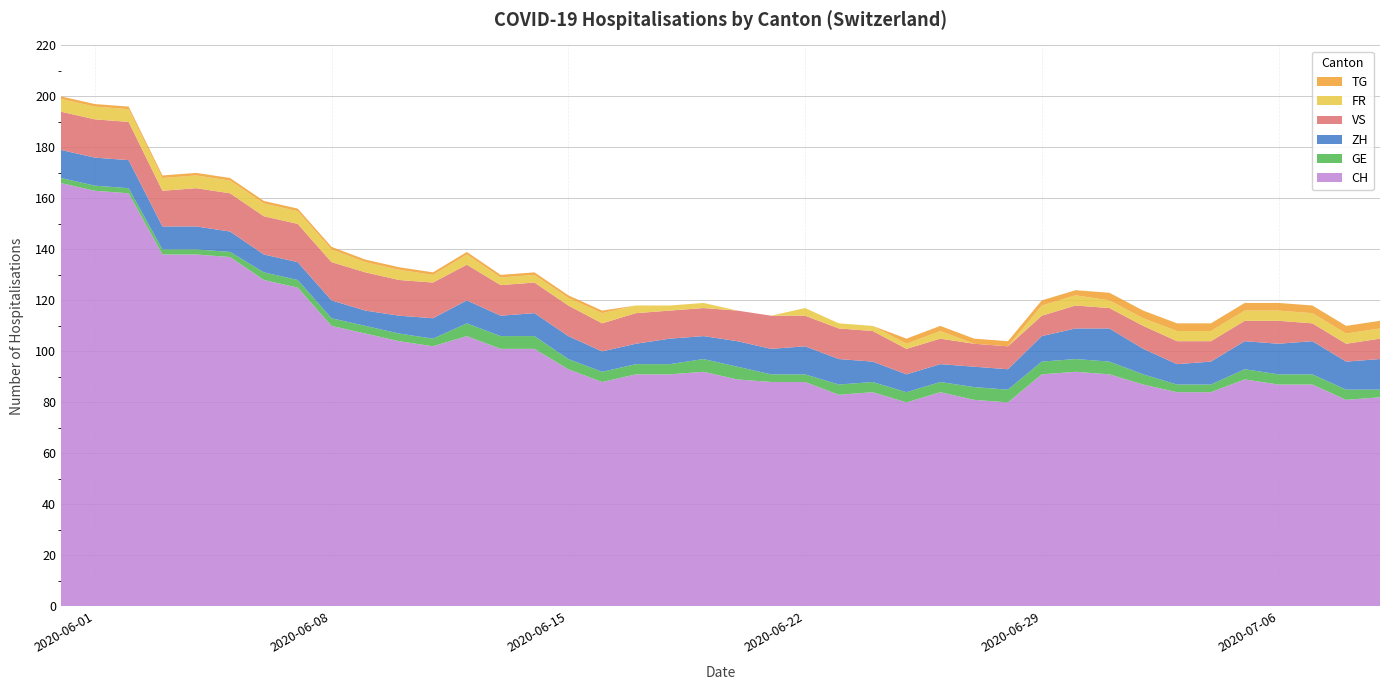

Reading left to right, what are all the values shown in this chart?

CH: 166	163	162	138	138	137	128	125	110	107	104	102	106	101	101	93	88	91	91	92	89	88	88	83	84	80	84	81	80	91	92	91	87	84	84	89	87	87	81	82
GE: 2	2	2	2	2	2	3	3	3	3	3	3	5	5	5	4	4	4	4	5	5	3	3	4	4	4	4	5	5	5	5	5	4	3	3	4	4	4	4	3
ZH: 11	11	11	9	9	8	7	7	7	6	7	8	9	8	9	9	8	8	10	9	10	10	11	10	8	7	7	8	8	10	12	13	10	8	9	11	12	13	11	12
VS: 15	15	15	14	15	15	15	15	15	15	14	14	14	12	12	12	11	12	11	11	12	13	12	12	12	10	10	9	9	8	9	8	9	9	8	8	9	7	7	8
FR: 5	5	5	5	5	5	5	5	5	4	4	3	4	3	3	3	4	3	2	2	0	0	3	2	2	2	3	0	0	4	4	3	3	4	4	4	4	4	4	4
TG: 1	1	1	1	1	1	1	1	1	1	1	1	1	1	1	1	1	0	0	0	0	0	0	0	0	2	2	2	2	2	2	3	3	3	3	3	3	3	3	3